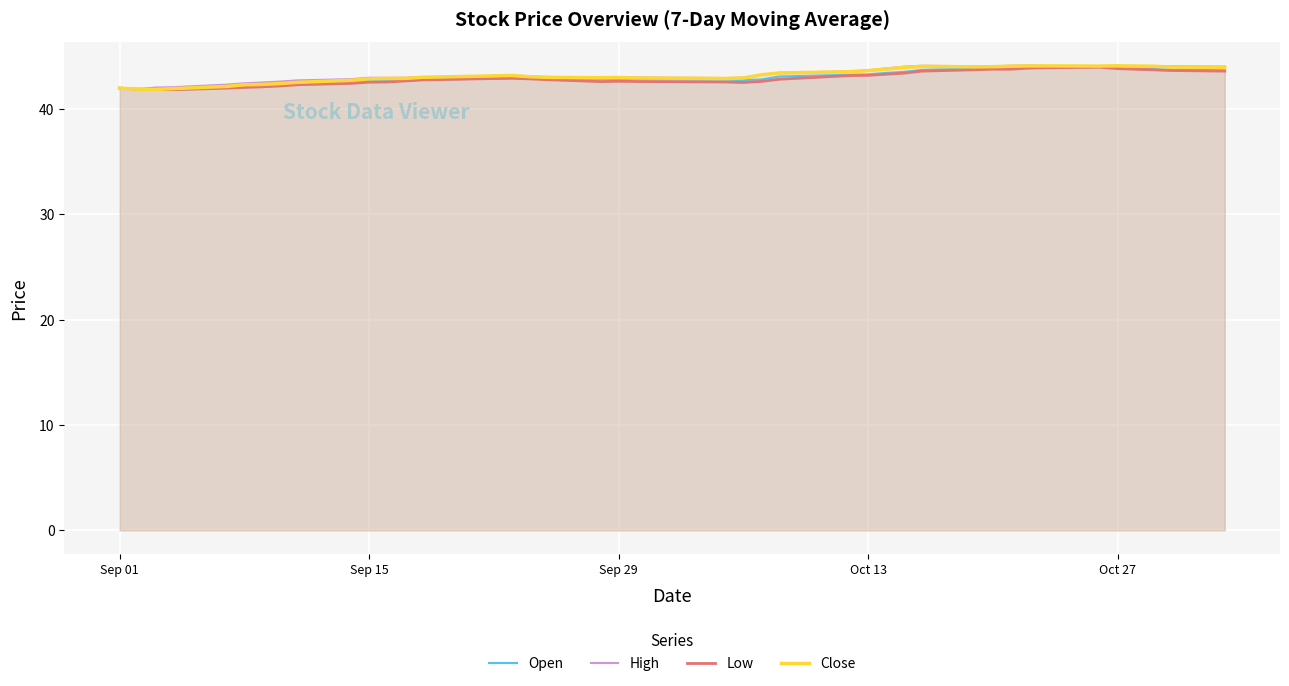

Does the chart display data point markers on the line(s)?

No